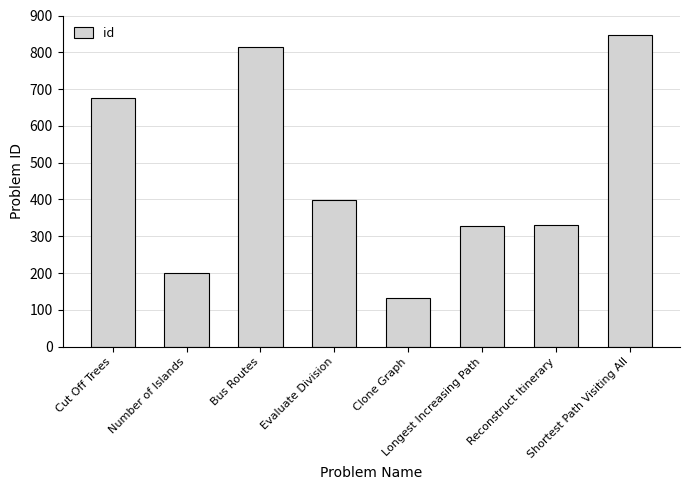

What is the ratio of the value at Cut Off Trees to the value at Clone Graph?

5.1